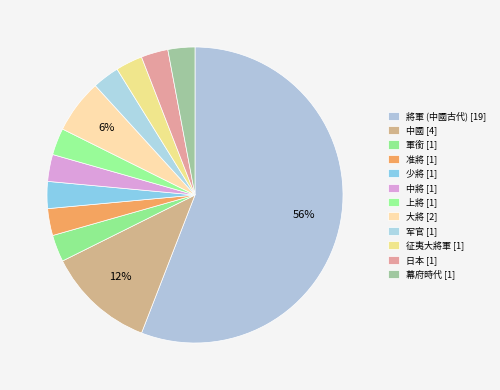

How many segments does this pie chart have?

12